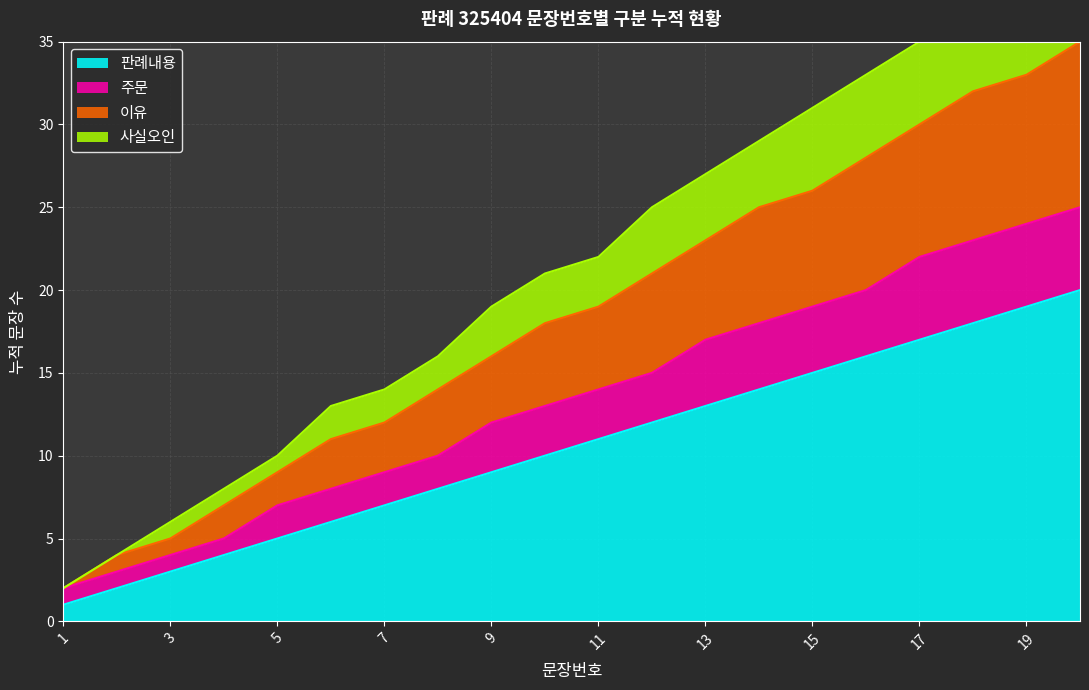

What is the difference between the second highest and second lowest values in the 주문 series?

21